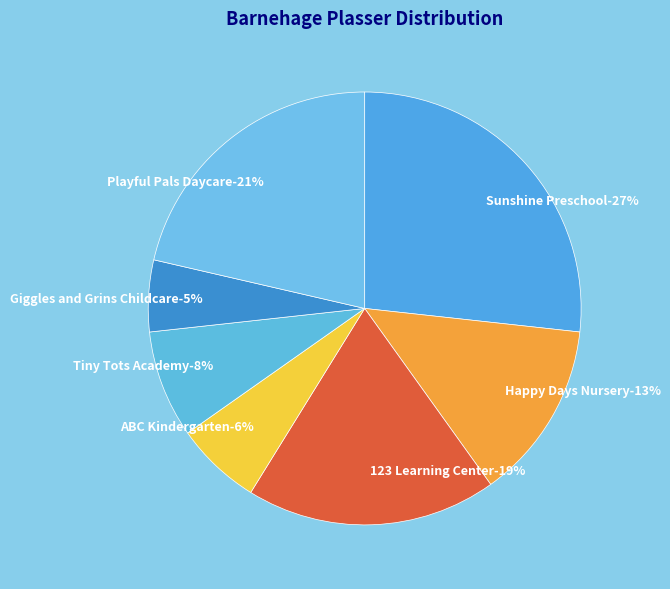

What percentage is the Tiny Tots Academy slice, to the nearest percent?

8%